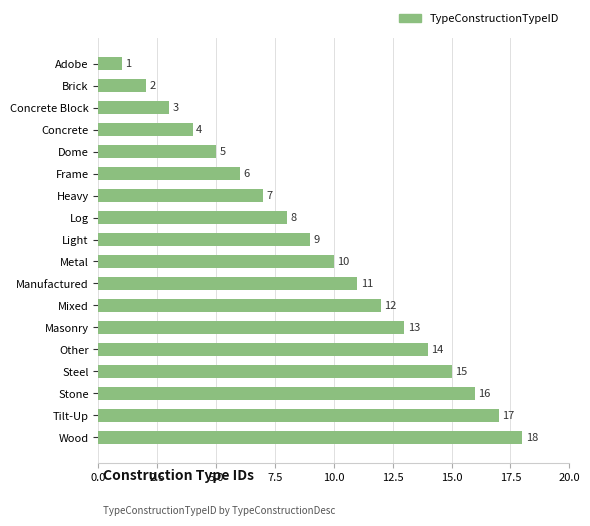

What is the greatest value displayed?

18